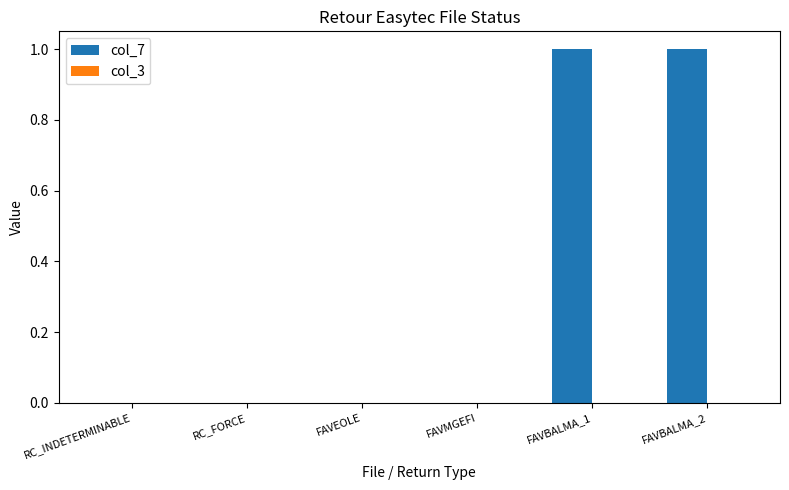

The value at RC_FORCE is -1. True or false?

False